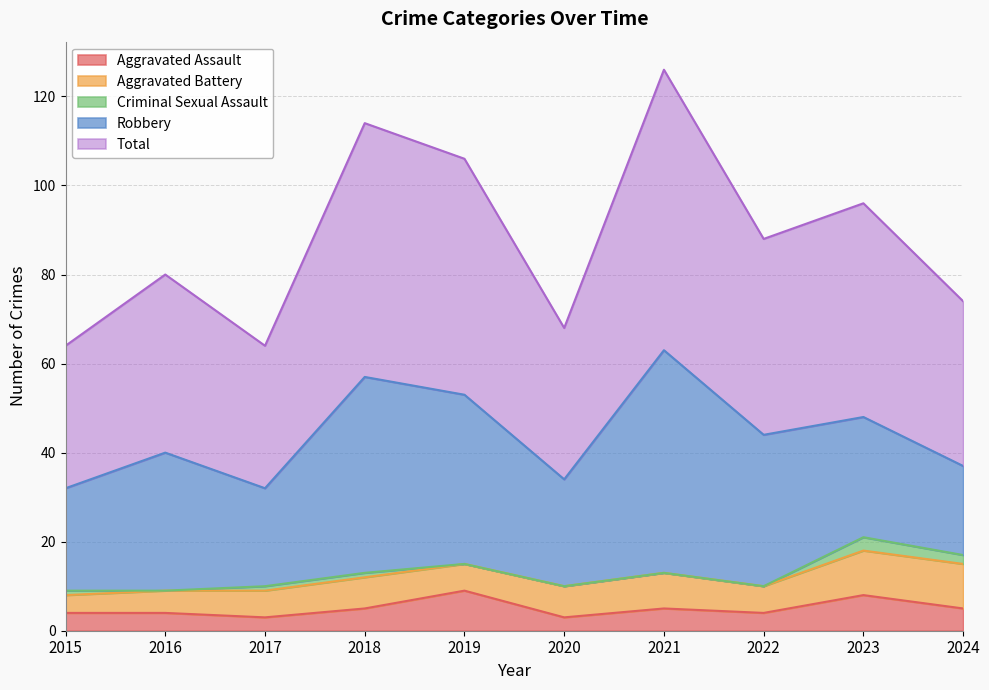

Which label corresponds to the smallest value in the chart?

2016